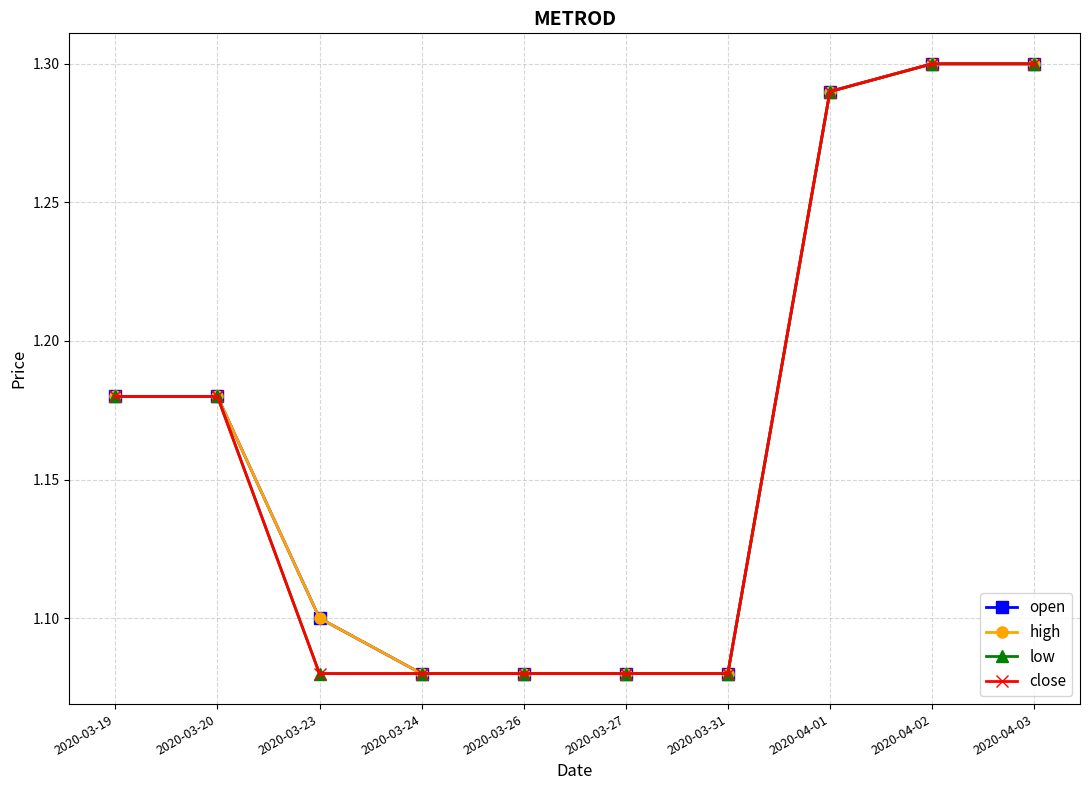

Rank the series at 2020-03-26 from highest to lowest value.

open, high, low, close